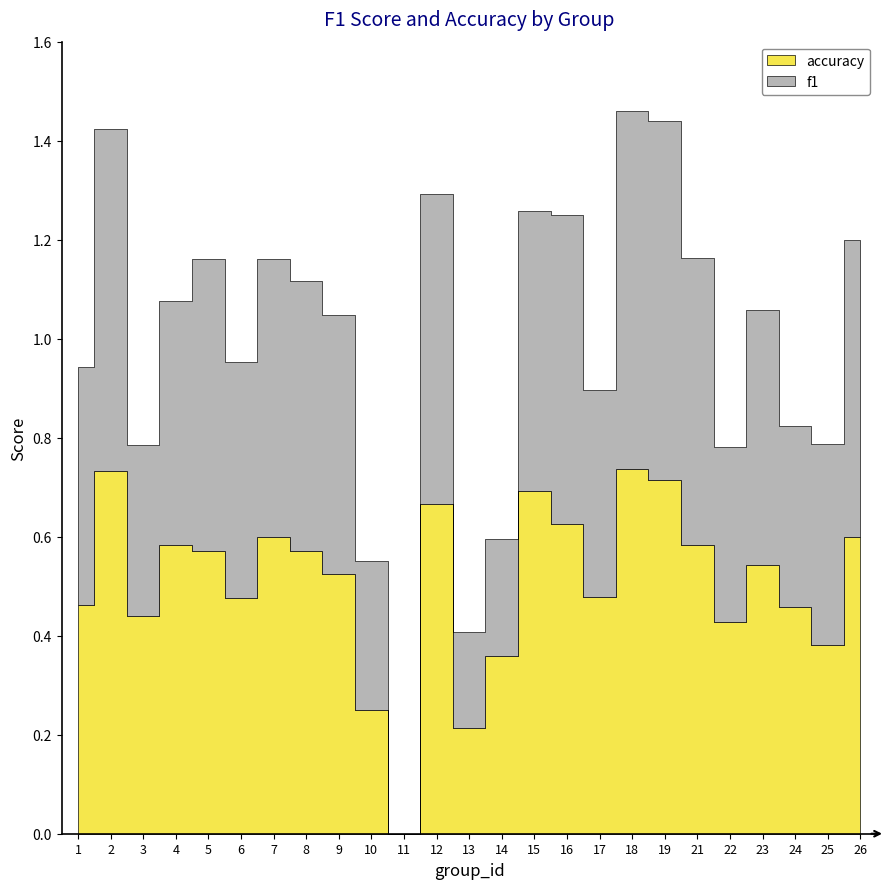

The accuracy series shows 0.6 at 8. True or false?

True